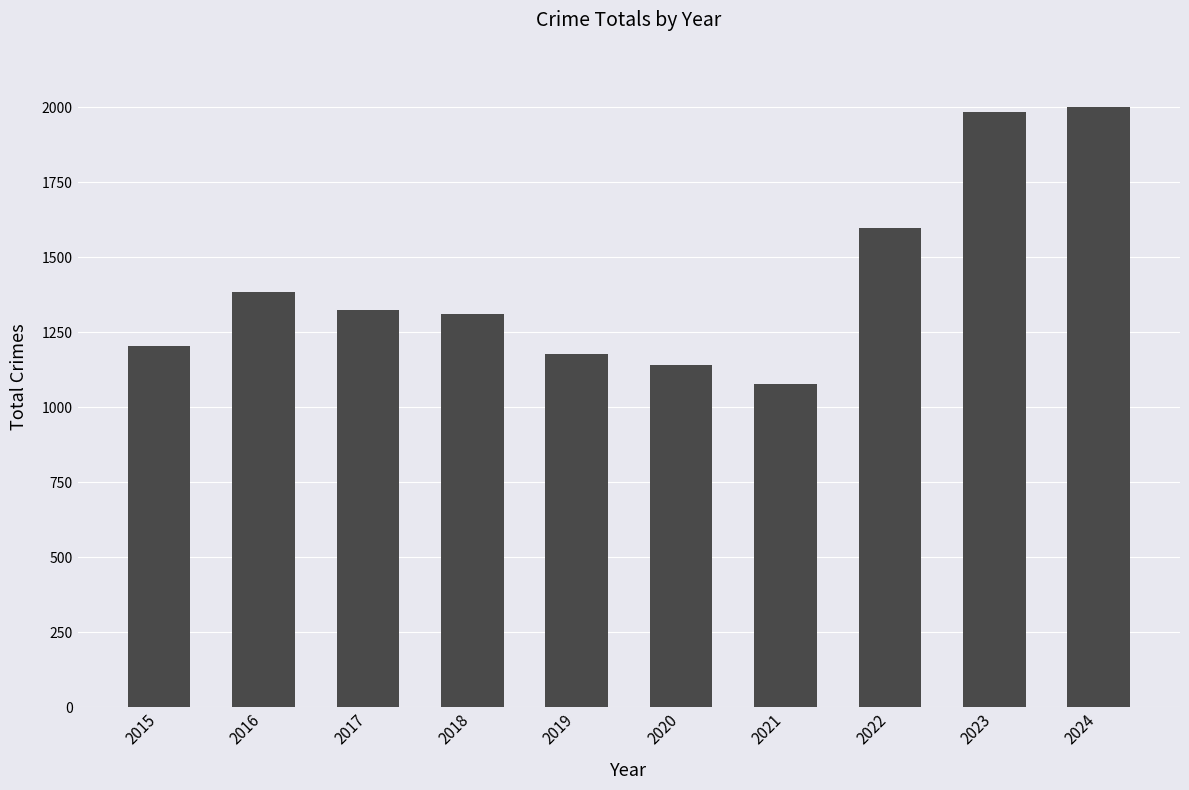

What is the value of the 9th bar from the left?

1983